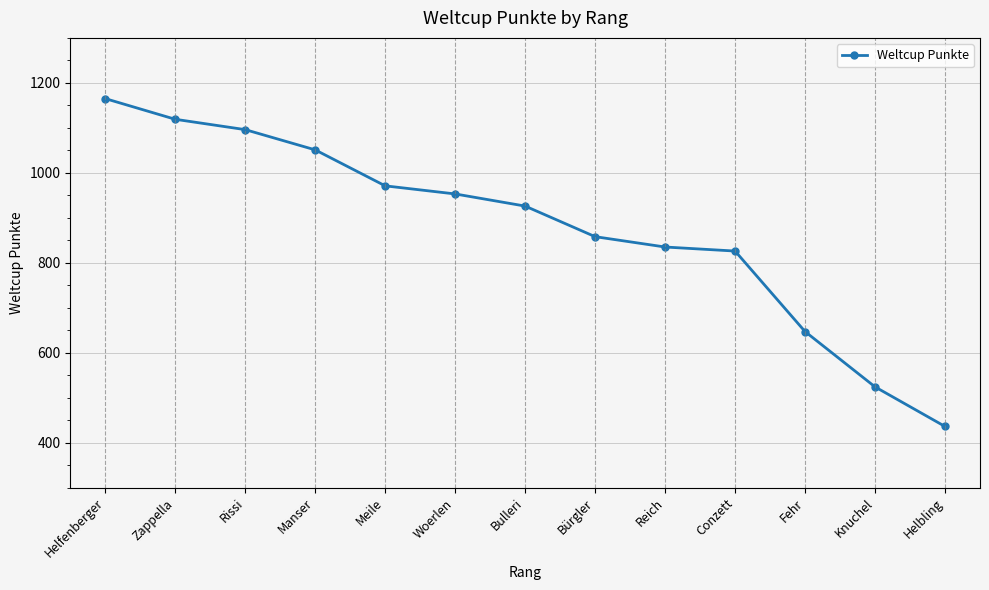

The value at Knuchel is 927. True or false?

False